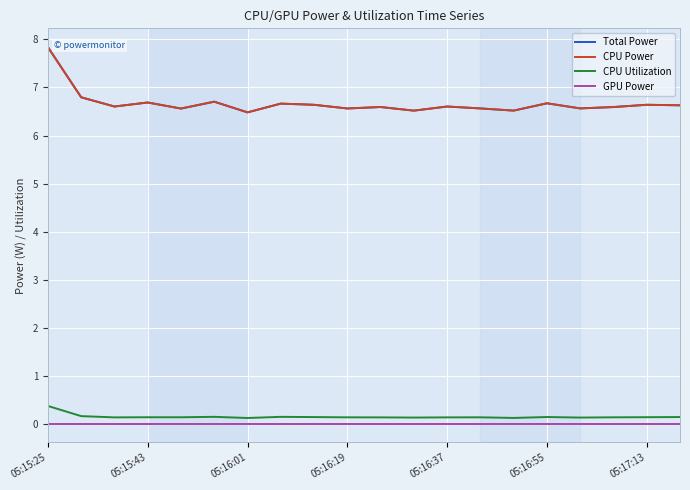

At which category is the sum across all series the highest?

05:15:25